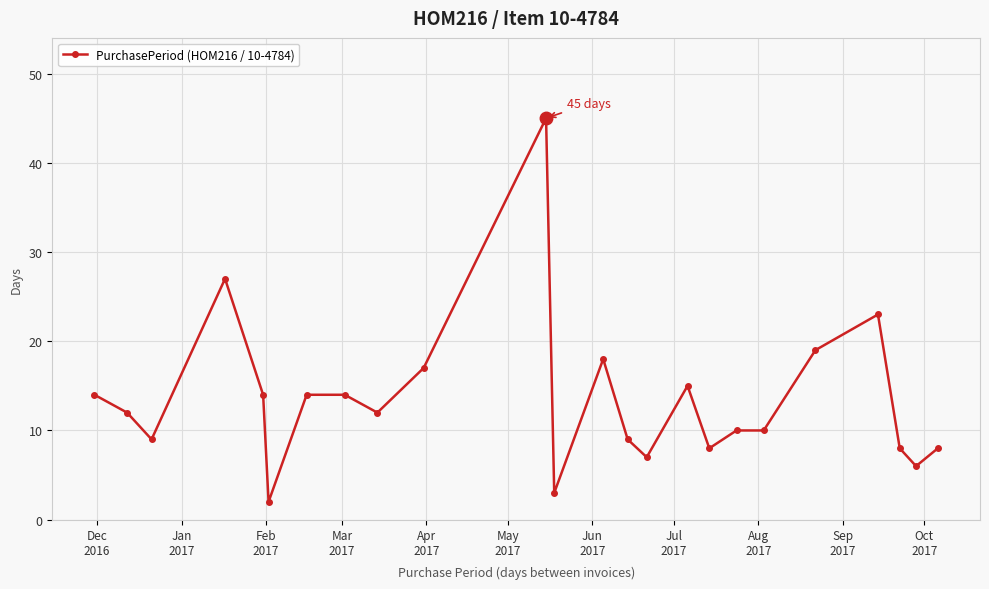

What is the sum of all values?

324